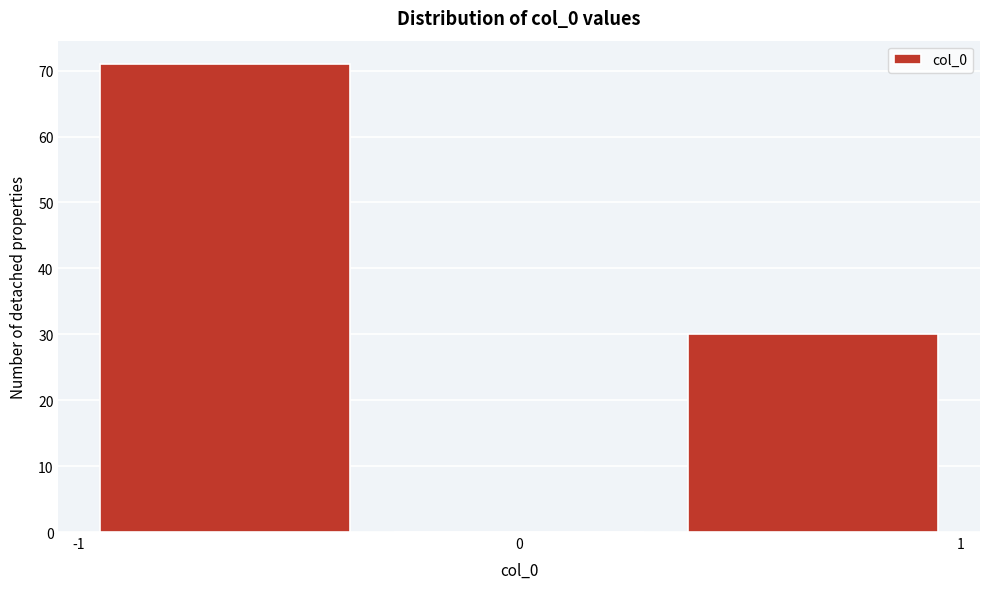

Over which range of the x-axis is the bar tallest?

-1.0 to -0.3